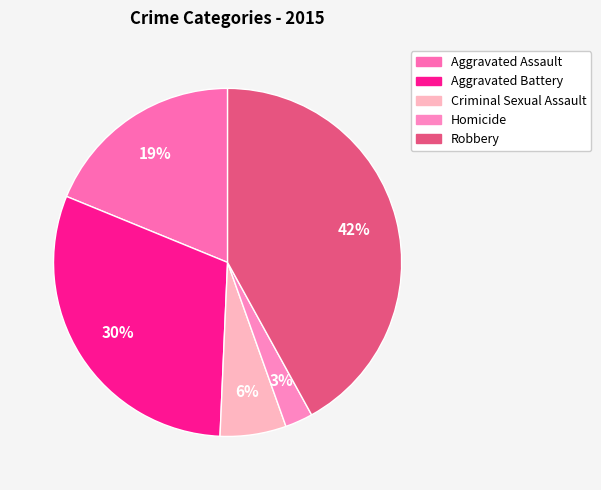

Which category has the smallest portion of the pie?

Homicide